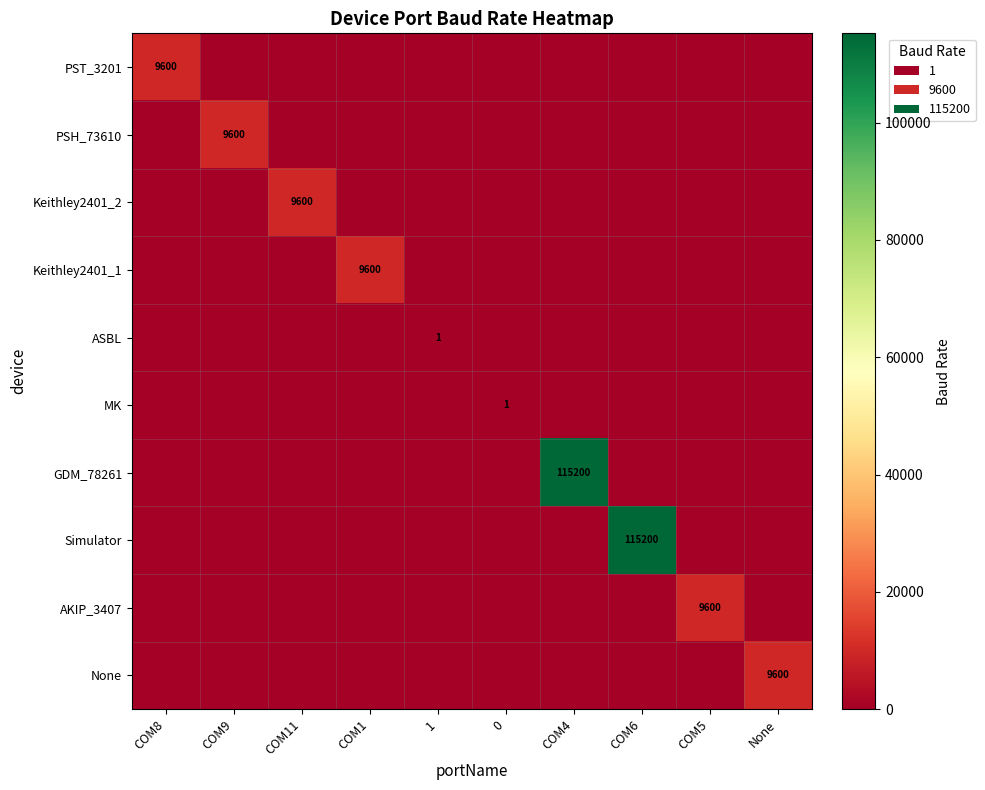

The value of PST_3201 at 1 is 0. True or false?

True